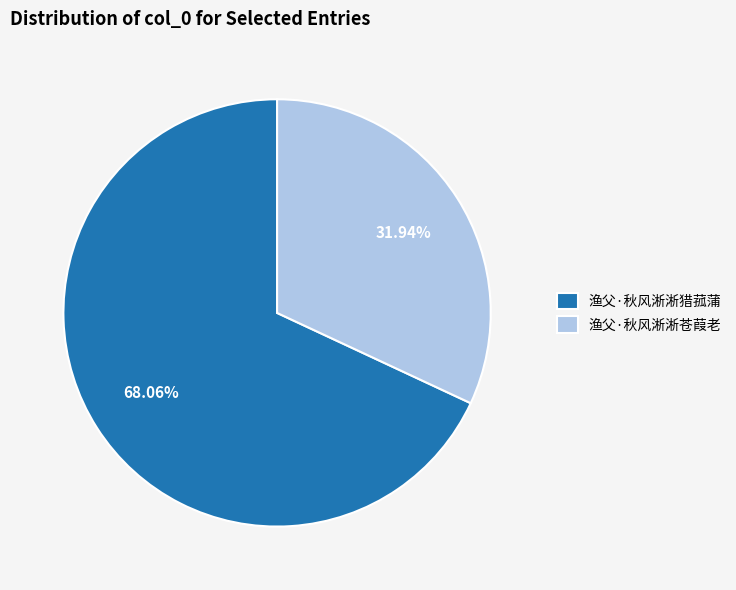

The 渔父·秋风淅淅苍葭老 slice represents 23% of the pie. True or false?

False